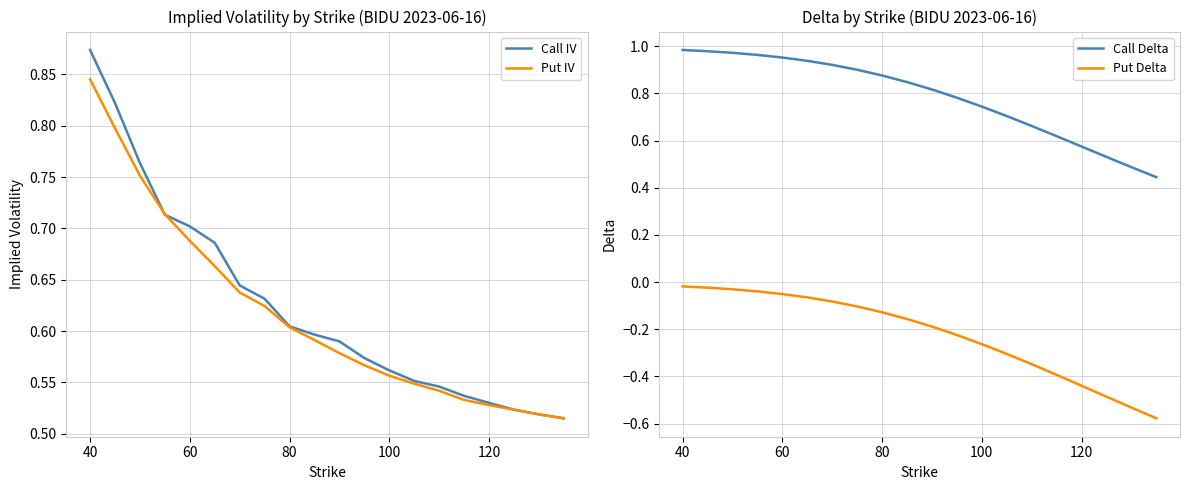

True or false: Put IV has more than 1 points higher than both neighbors.

False